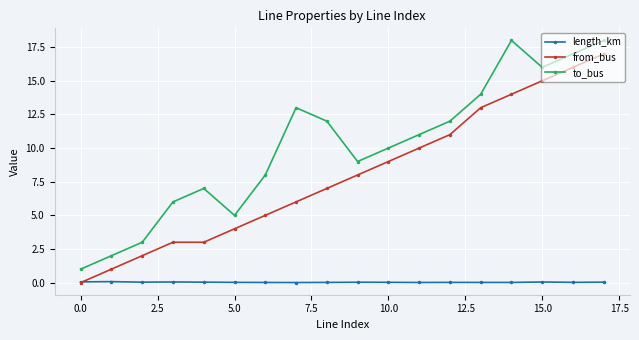

In to_bus, how many points are lower than both neighbors (excluding endpoints)?

3